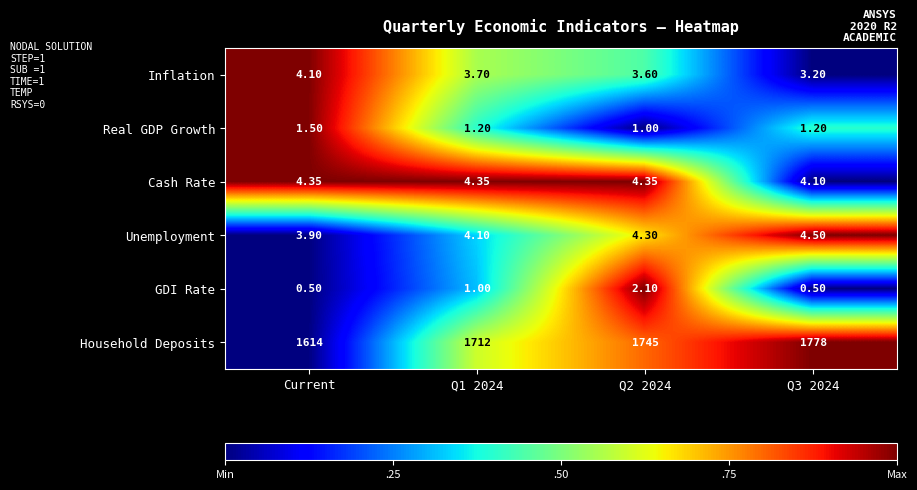

Which series has the largest total across all categories?

Household Deposits